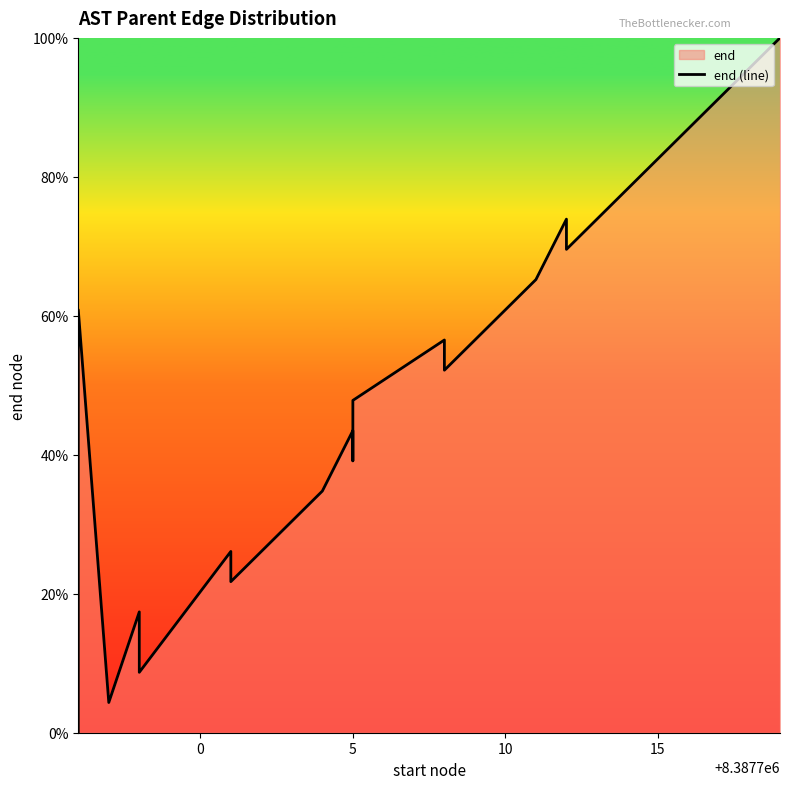

What is the difference between the second highest and minimum values?

87.0